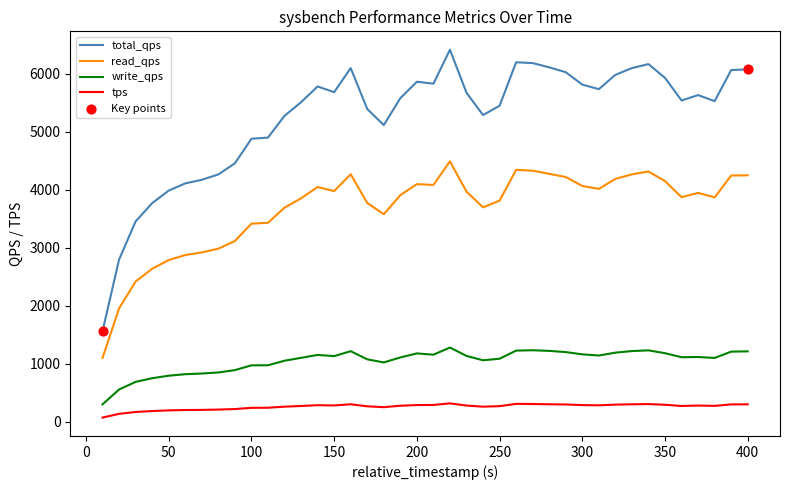

Rank the series by their average value, from highest to lowest.

total_qps, read_qps, write_qps, tps